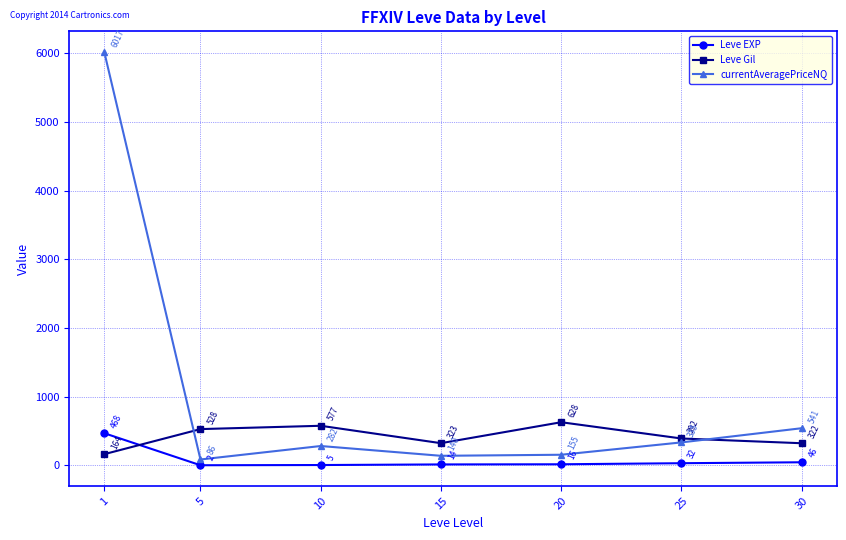

How many data points does each series have?

7